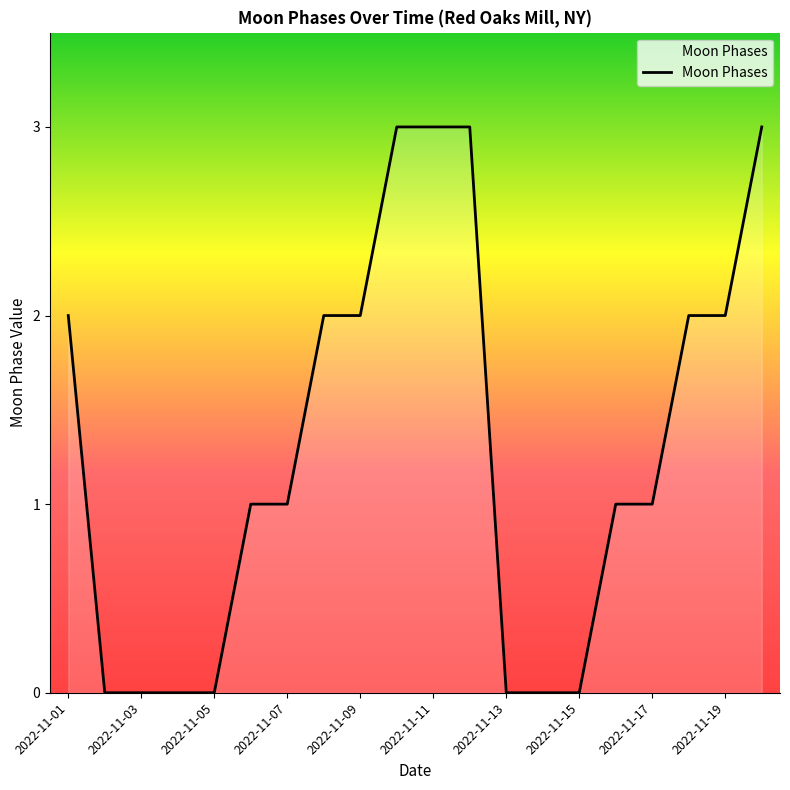

Is this an area chart (filled region under the line)?

Yes